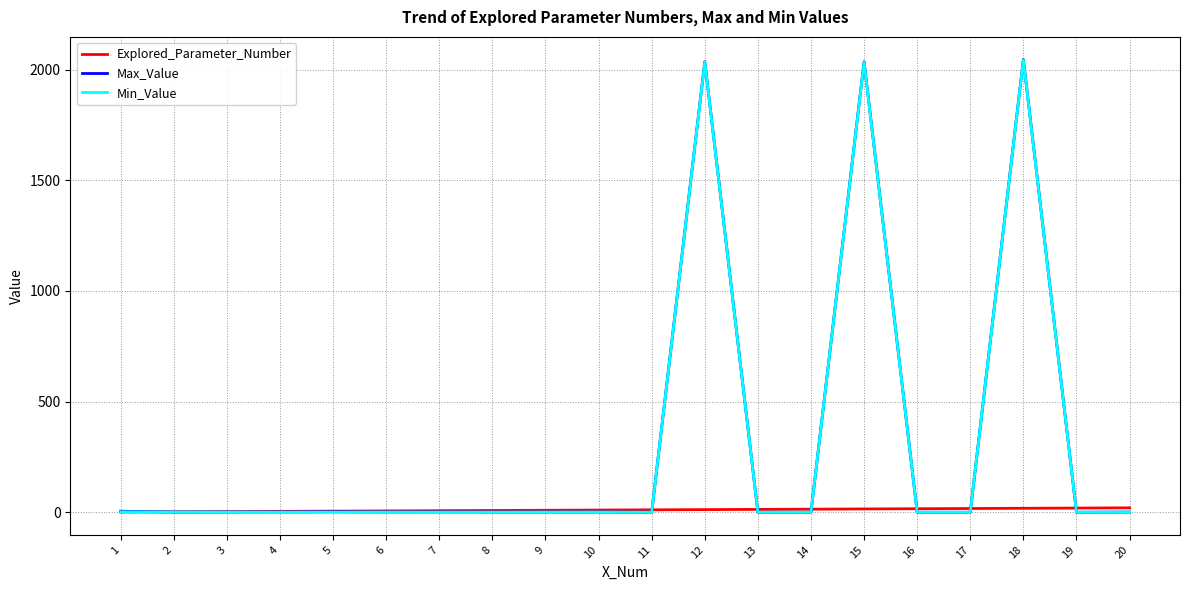

What is the greatest value displayed?

2046.0